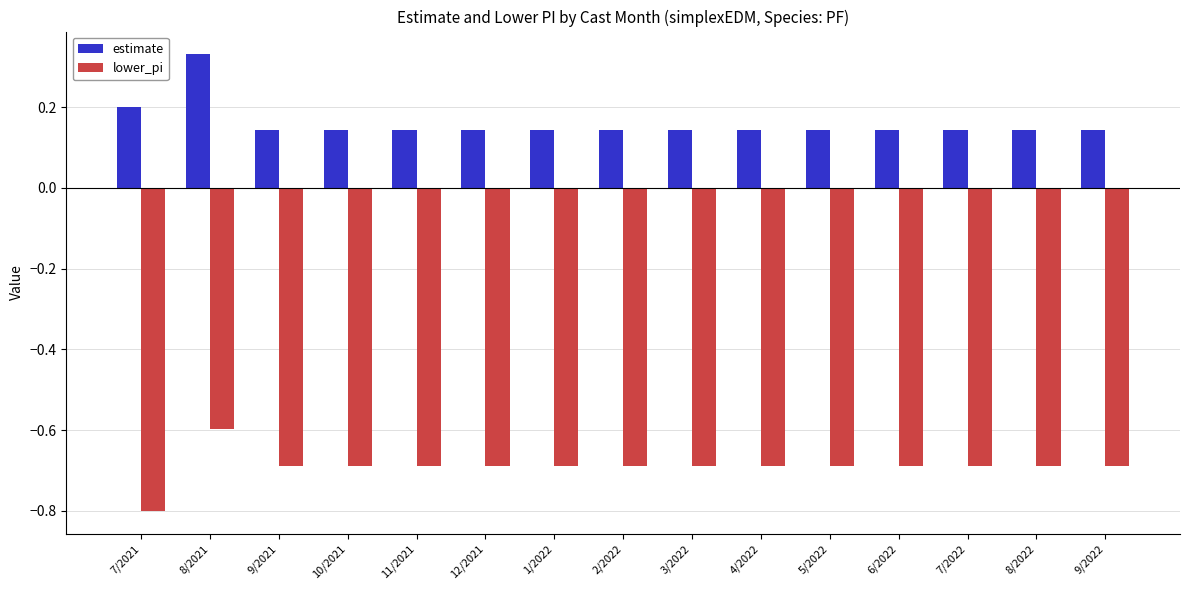

Which series has the widest spread of values?

lower_pi